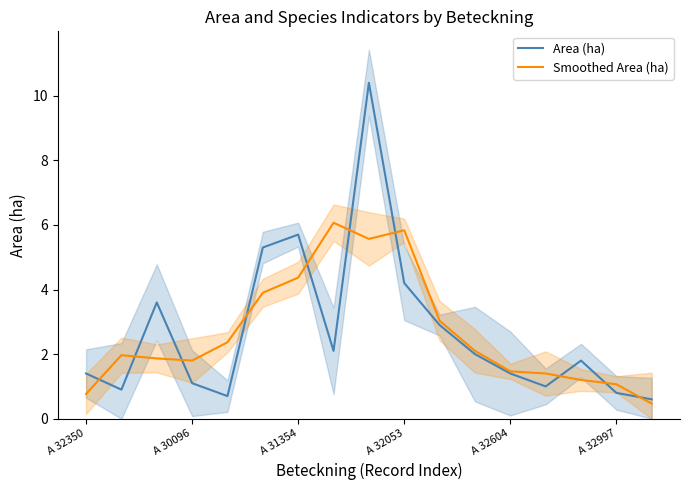

Which series ends up on top after the final intersection of Area (ha) and Smoothed Area (ha)?

Area (ha)